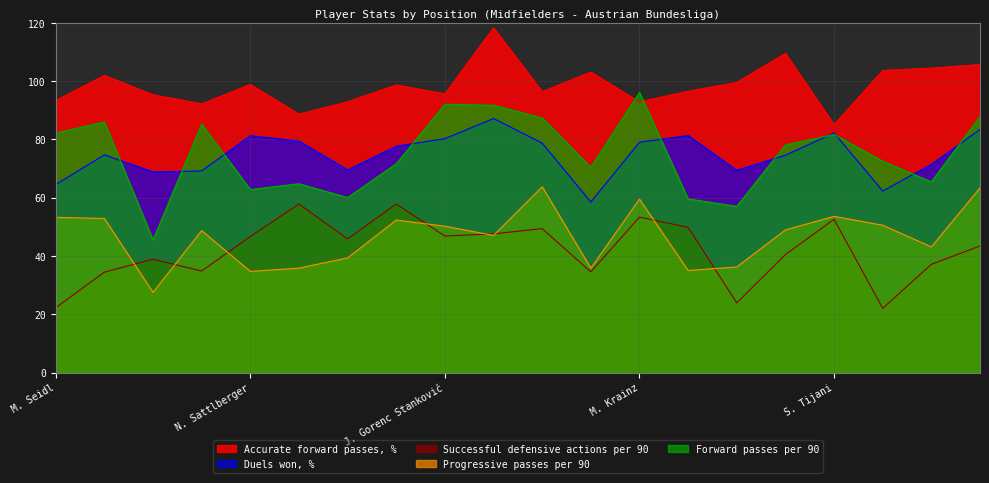

Reading right to left, transcribe all the data shown in this chart.

Accurate forward passes, %: T. Koch=105.7	T. Horvat=104.5	O. Gloukh=103.7	S. Tijani=85.0	S. Horvath=109.5	D. Prokop=99.6	O. Diakité=96.6	M. Krainz=92.9	S. Altunashvili=103.1	M. Sangaré=96.4	R. Benatelli=118.3	J. Gorenc Stankovič=95.6	M. Taferner=98.7	M. Bähre=92.9	L. Jäger=88.7	N. Sattlberger=98.9	A. Prass=92.2	L. Fadinger=95.3	M. Fischer=102.0	M. Seidl=93.3
Duels won, %: T. Koch=83.4	T. Horvat=71.4	O. Gloukh=62.3	S. Tijani=82.2	S. Horvath=74.6	D. Prokop=69.5	O. Diakité=81.3	M. Krainz=79.0	S. Altunashvili=58.5	M. Sangaré=78.8	R. Benatelli=87.2	J. Gorenc Stankovič=80.3	M. Taferner=77.7	M. Bähre=69.6	L. Jäger=79.4	N. Sattlberger=81.3	A. Prass=69.2	L. Fadinger=68.9	M. Fischer=74.7	M. Seidl=64.5
Successful defensive actions per 90: T. Koch=43.4	T. Horvat=37.1	O. Gloukh=22.1	S. Tijani=52.6	S. Horvath=40.5	D. Prokop=23.9	O. Diakité=49.9	M. Krainz=53.4	S. Altunashvili=34.5	M. Sangaré=49.4	R. Benatelli=47.6	J. Gorenc Stankovič=46.8	M. Taferner=57.9	M. Bähre=45.9	L. Jäger=57.9	N. Sattlberger=46.7	A. Prass=34.9	L. Fadinger=38.9	M. Fischer=34.4	M. Seidl=22.2
Progressive passes per 90: T. Koch=63.4	T. Horvat=43.1	O. Gloukh=50.6	S. Tijani=53.6	S. Horvath=49.0	D. Prokop=36.2	O. Diakité=35.0	M. Krainz=59.5	S. Altunashvili=35.8	M. Sangaré=63.8	R. Benatelli=47.0	J. Gorenc Stankovič=50.2	M. Taferner=52.3	M. Bähre=39.4	L. Jäger=35.8	N. Sattlberger=34.7	A. Prass=48.7	L. Fadinger=27.5	M. Fischer=52.9	M. Seidl=53.3
Forward passes per 90: T. Koch=87.8	T. Horvat=65.5	O. Gloukh=72.5	S. Tijani=81.7	S. Horvath=78.1	D. Prokop=57.1	O. Diakité=59.6	M. Krainz=96.1	S. Altunashvili=70.4	M. Sangaré=87.4	R. Benatelli=91.7	J. Gorenc Stankovič=92.1	M. Taferner=71.6	M. Bähre=60.1	L. Jäger=64.8	N. Sattlberger=62.8	A. Prass=85.2	L. Fadinger=45.5	M. Fischer=86.0	M. Seidl=82.2